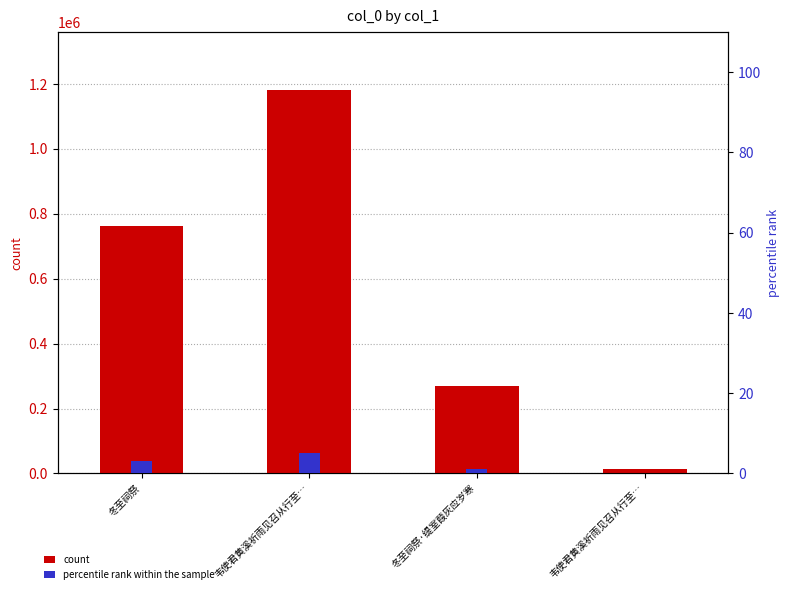

Which series changed the most between 冬至祠祭 and 韦使君黄溪祈雨见召从行至…?

count